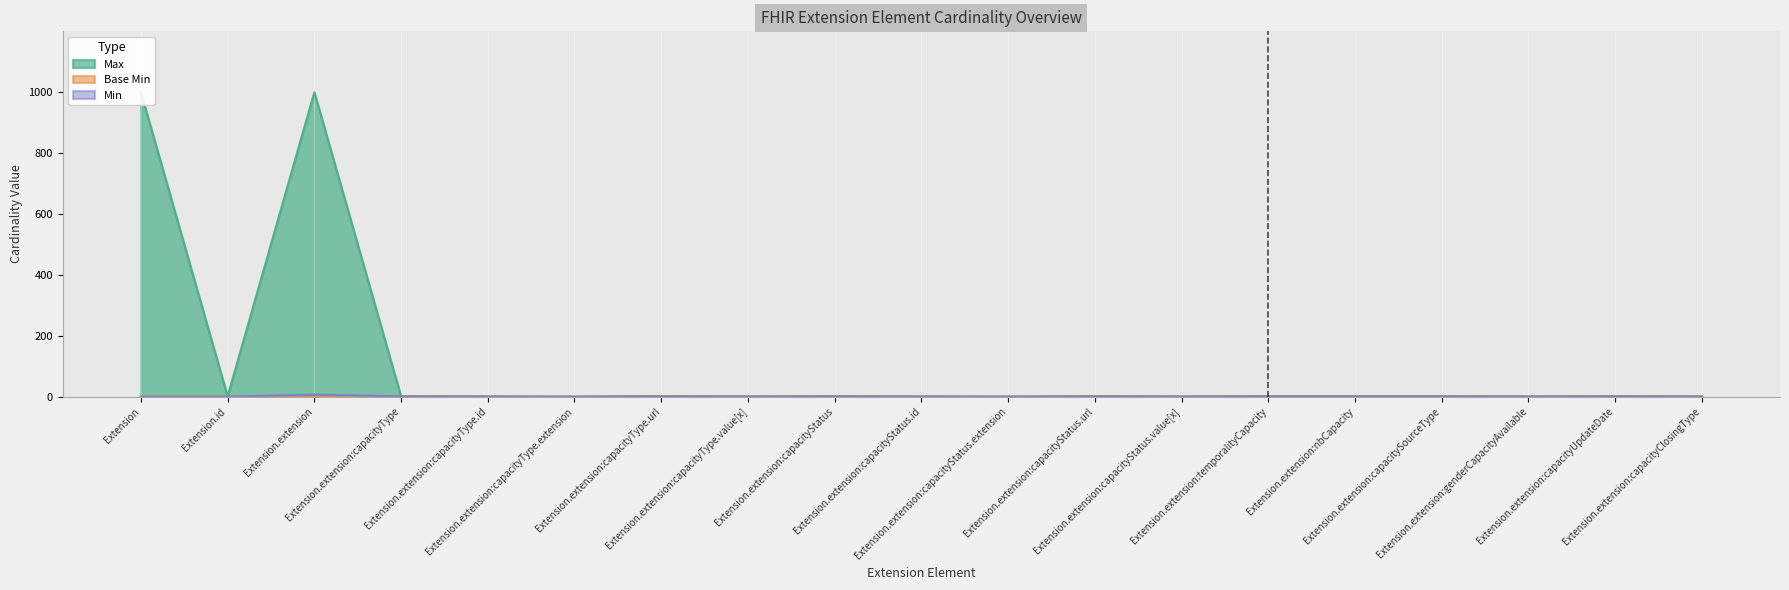

Reading left to right, extract all data points from this chart.

Max: Extension=999	Extension.id=1	Extension.extension=999	Extension.extension:capacityType=1	Extension.extension:capacityType.id=1	Extension.extension:capacityType.extension=0	Extension.extension:capacityType.url=1	Extension.extension:capacityType.value[x]=1	Extension.extension:capacityStatus=1	Extension.extension:capacityStatus.id=1	Extension.extension:capacityStatus.extension=0	Extension.extension:capacityStatus.url=1	Extension.extension:capacityStatus.value[x]=1	Extension.extension:temporalityCapacity=1	Extension.extension:nbCapacity=1	Extension.extension:capacitySourceType=1	Extension.extension:genderCapacityAvailable=1	Extension.extension:capacityUpdateDate=1	Extension.extension:capacityClosingType=1
Base Min: Extension=0	Extension.id=0	Extension.extension=0	Extension.extension:capacityType=0	Extension.extension:capacityType.id=0	Extension.extension:capacityType.extension=0	Extension.extension:capacityType.url=1	Extension.extension:capacityType.value[x]=0	Extension.extension:capacityStatus=0	Extension.extension:capacityStatus.id=0	Extension.extension:capacityStatus.extension=0	Extension.extension:capacityStatus.url=1	Extension.extension:capacityStatus.value[x]=0	Extension.extension:temporalityCapacity=0	Extension.extension:nbCapacity=0	Extension.extension:capacitySourceType=0	Extension.extension:genderCapacityAvailable=0	Extension.extension:capacityUpdateDate=0	Extension.extension:capacityClosingType=0
Min: Extension=0	Extension.id=0	Extension.extension=7	Extension.extension:capacityType=1	Extension.extension:capacityType.id=0	Extension.extension:capacityType.extension=0	Extension.extension:capacityType.url=1	Extension.extension:capacityType.value[x]=0	Extension.extension:capacityStatus=1	Extension.extension:capacityStatus.id=0	Extension.extension:capacityStatus.extension=0	Extension.extension:capacityStatus.url=1	Extension.extension:capacityStatus.value[x]=0	Extension.extension:temporalityCapacity=1	Extension.extension:nbCapacity=1	Extension.extension:capacitySourceType=1	Extension.extension:genderCapacityAvailable=0	Extension.extension:capacityUpdateDate=1	Extension.extension:capacityClosingType=0